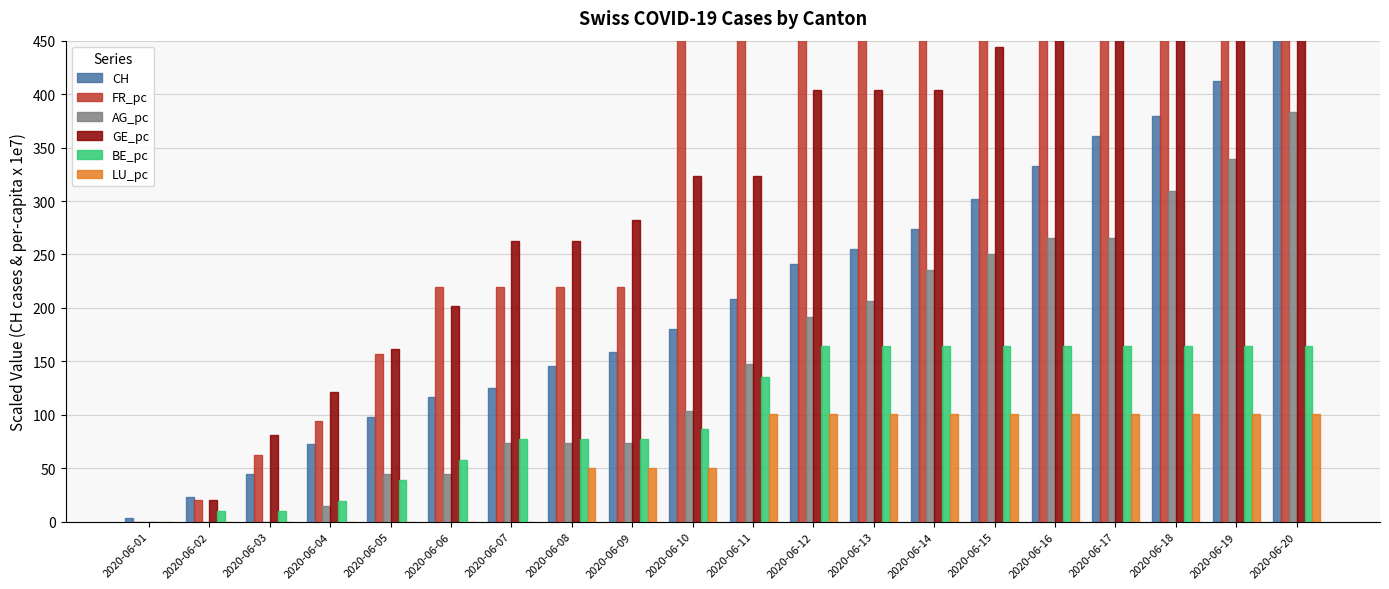

What is the difference between the second highest and minimum values in the GE_pc series?

545.2